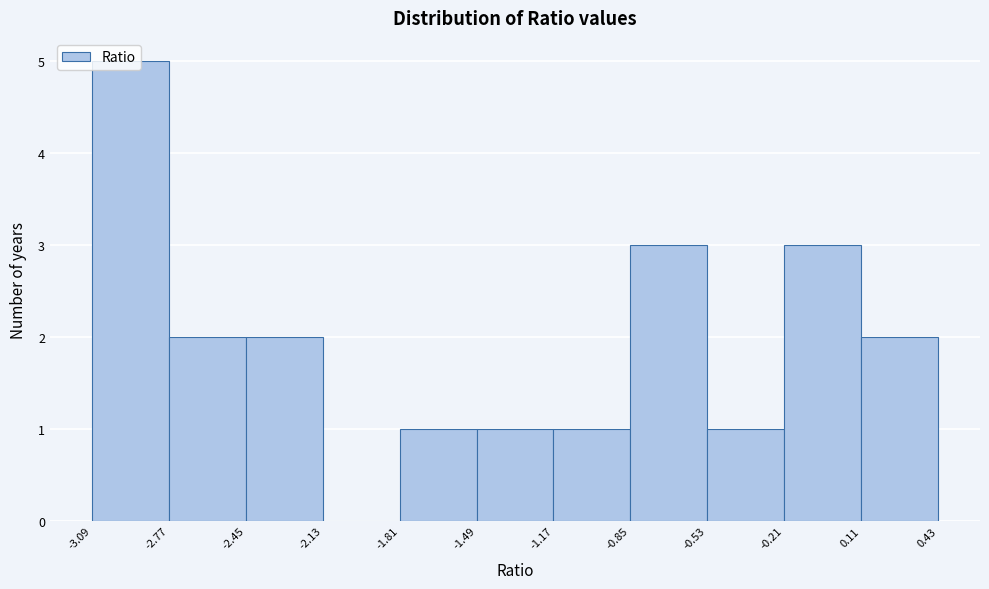

Reading left to right, transcribe this chart: for each bar, give the range it covers on the x-axis and its height. The values are not printed on the chart, so give them approximately, as read against the axis.

-3.09 to -2.77: 5
-2.77 to -2.45: 2
-2.45 to -2.13: 2
-2.13 to -1.81: 0
-1.81 to -1.49: 1
-1.49 to -1.17: 1
-1.17 to -0.85: 1
-0.85 to -0.53: 3
-0.53 to -0.21: 1
-0.21 to 0.11: 3
0.11 to 0.43: 2